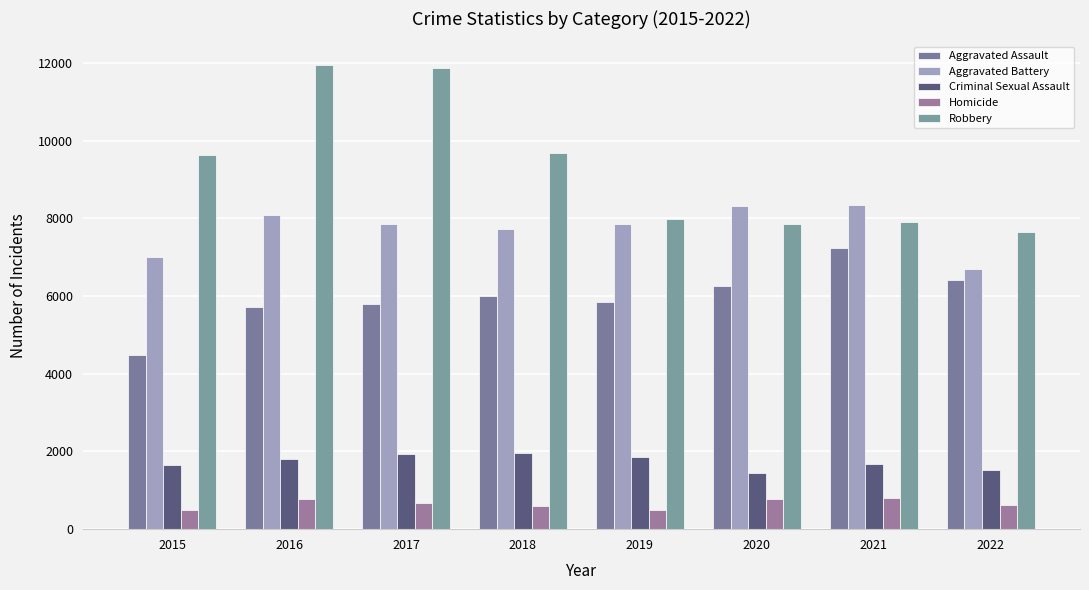

Rank the series by their maximum value, from highest to lowest.

Robbery, Aggravated Battery, Aggravated Assault, Criminal Sexual Assault, Homicide